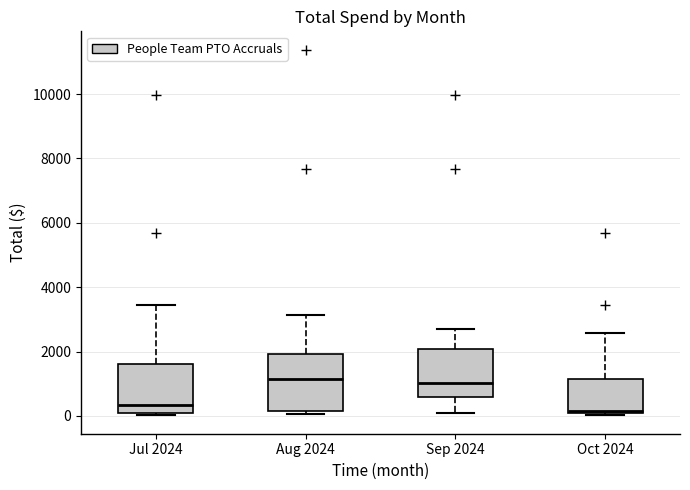

Reading left to right, transcribe this box plot: for each box, give where its median line is, the range the box spans, and where its two whiskers end, as read against the y-axis. The values are not printed on the chart, so give them approximately, as read against the axis.

Jul 2024: median 400, box 0 to 1600, whiskers 0 (just below the box's lower edge) to 3400
Aug 2024: median 1200, box 200 to 2000, whiskers 0 to 3200
Sep 2024: median 1000, box 600 to 2000, whiskers 0 to 2800
Oct 2024: median 200, box 0 to 1200, whiskers 0 (just below the box's lower edge) to 2600